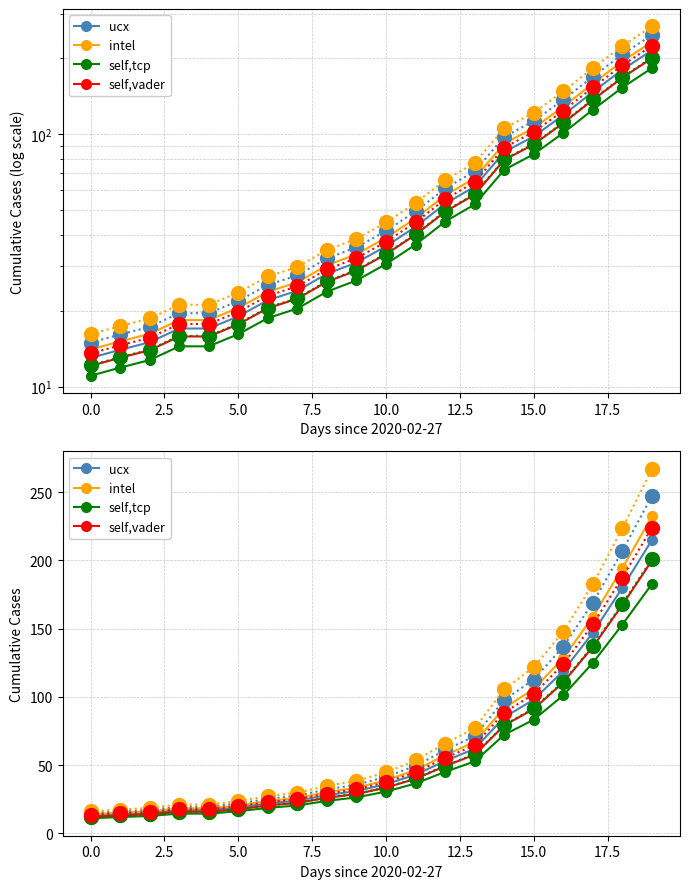

At how many categories does at least one series exceed 153?

3